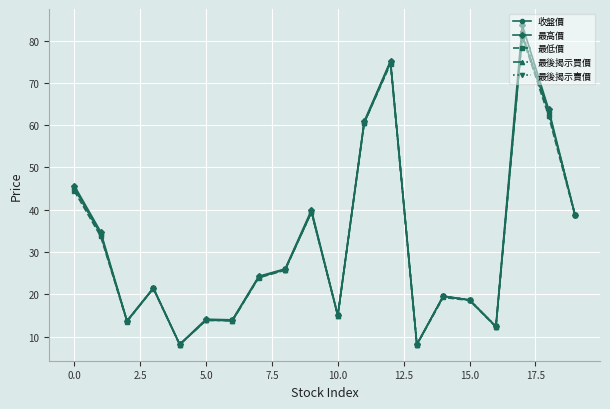

How many lines are shown in the chart?

5